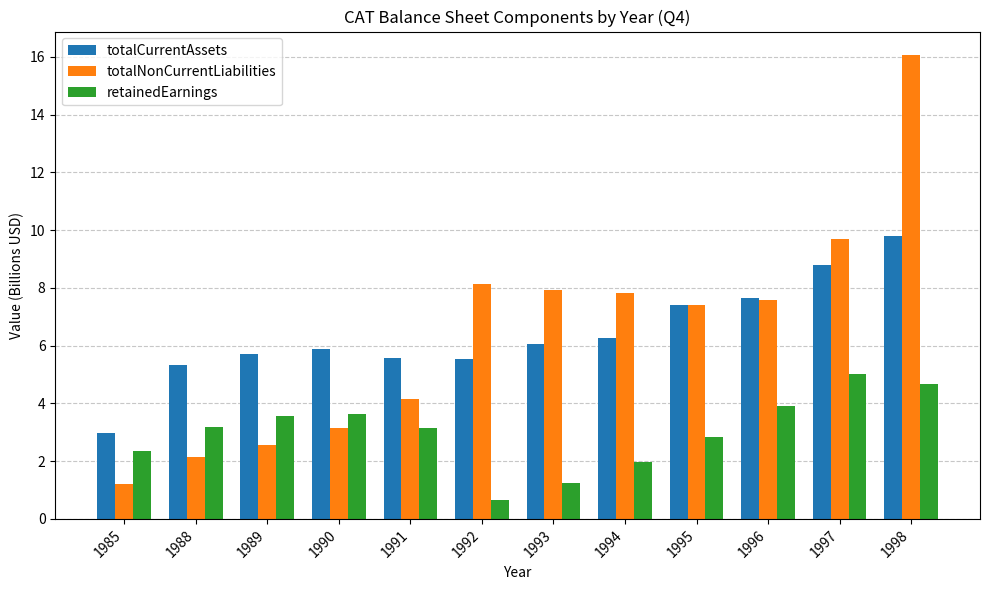

What is the spread (max minus min) of values at 1988?

3.2